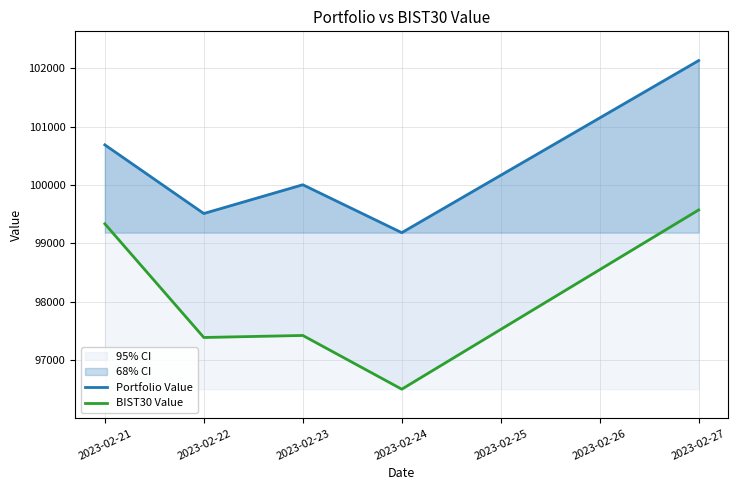

What is the difference between the highest and lowest values at 2023-02-24?

2678.3